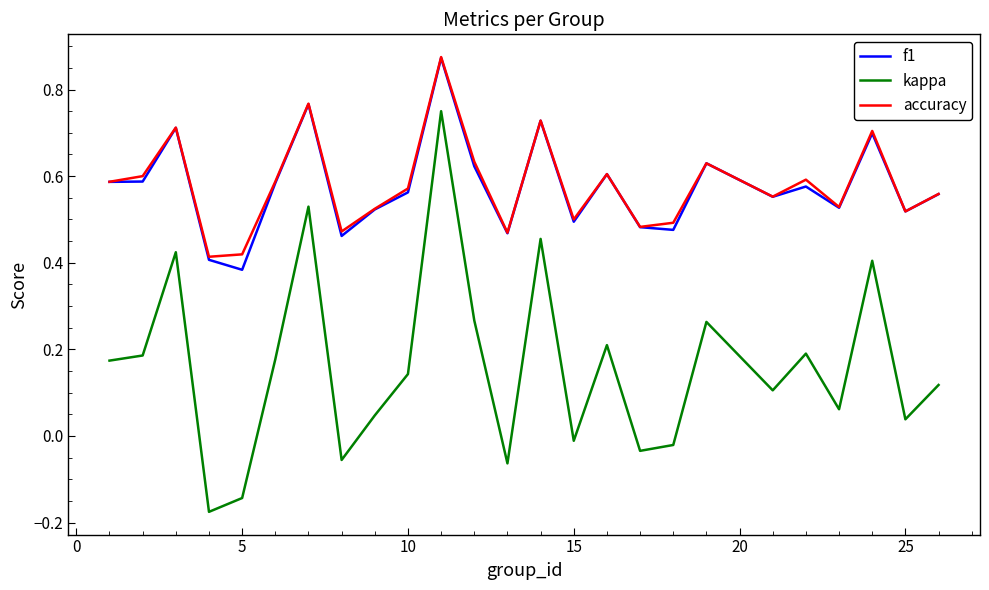

True or false: f1 and kappa cross at least once.

False